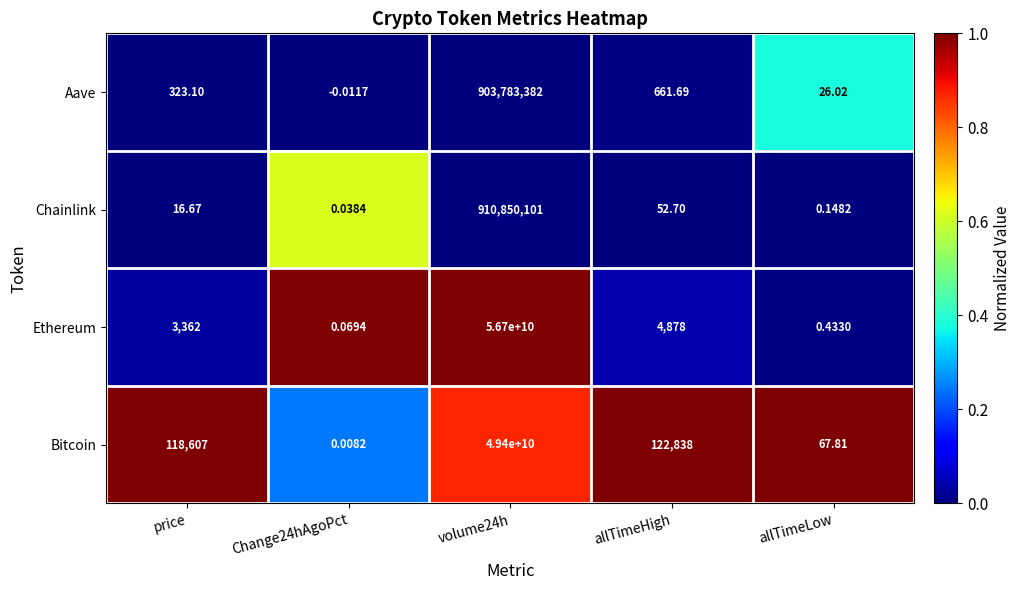

List the series in order of their peak value, highest first.

Ethereum, Bitcoin, Chainlink, Aave